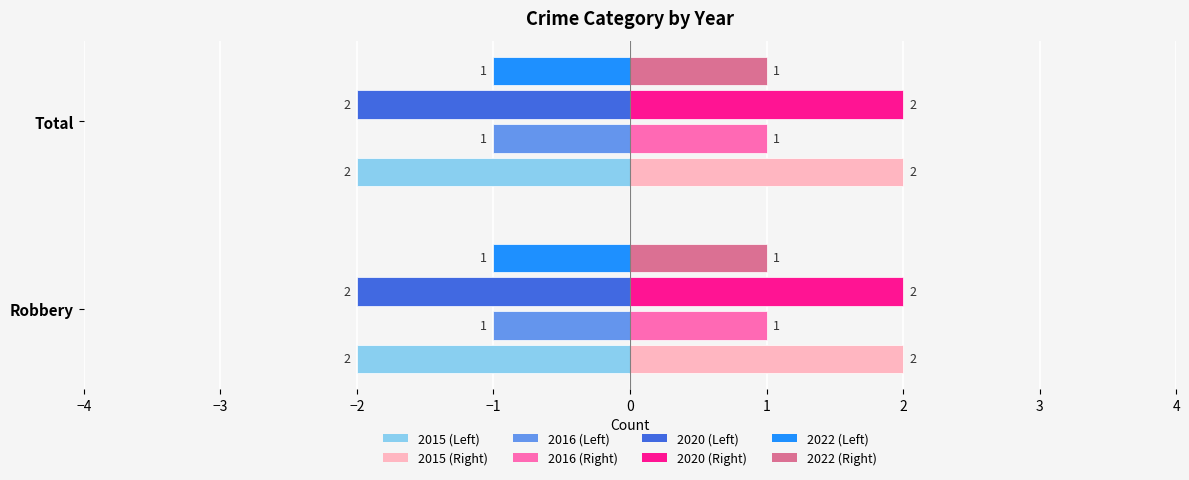

Reading right to left, what are all the values shown in this chart?

2015: Total=2	Robbery=2
2016: Total=1	Robbery=1
2020: Total=2	Robbery=2
2022: Total=1	Robbery=1